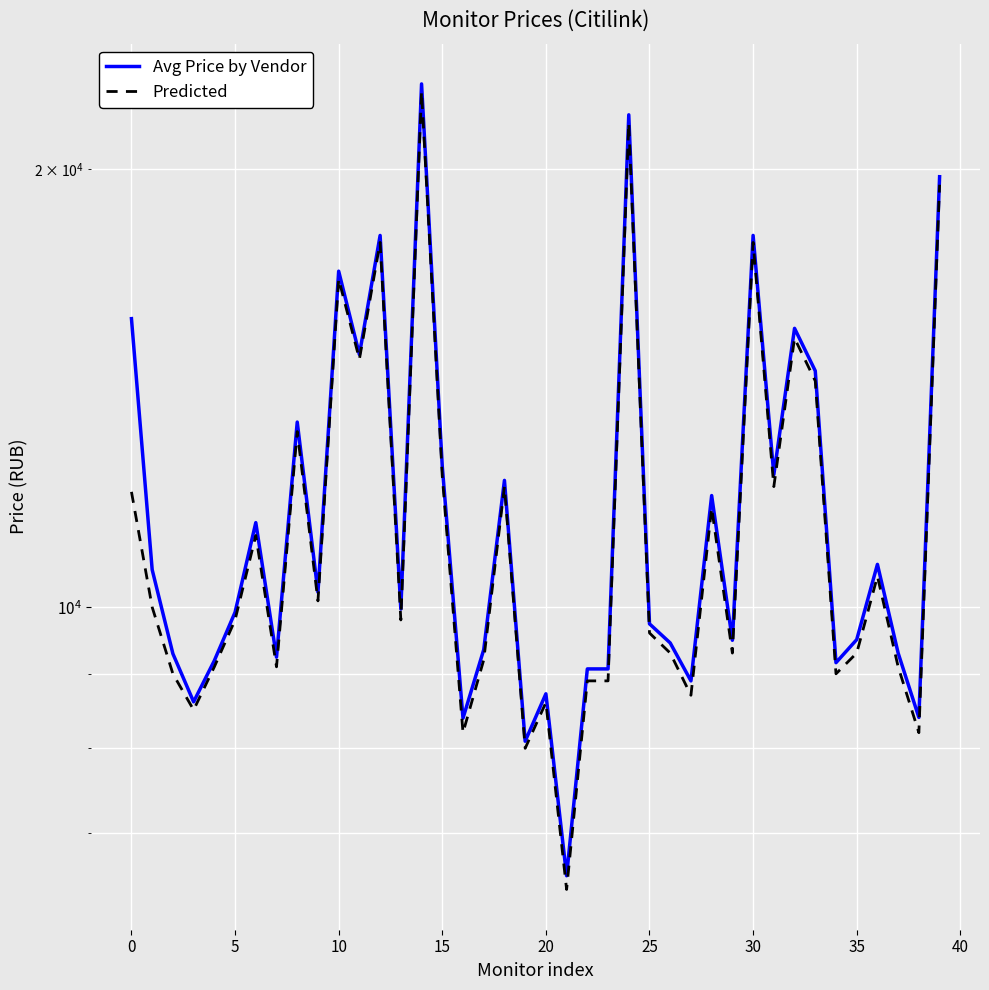

What is the spread (max minus min) of values at 25?

230